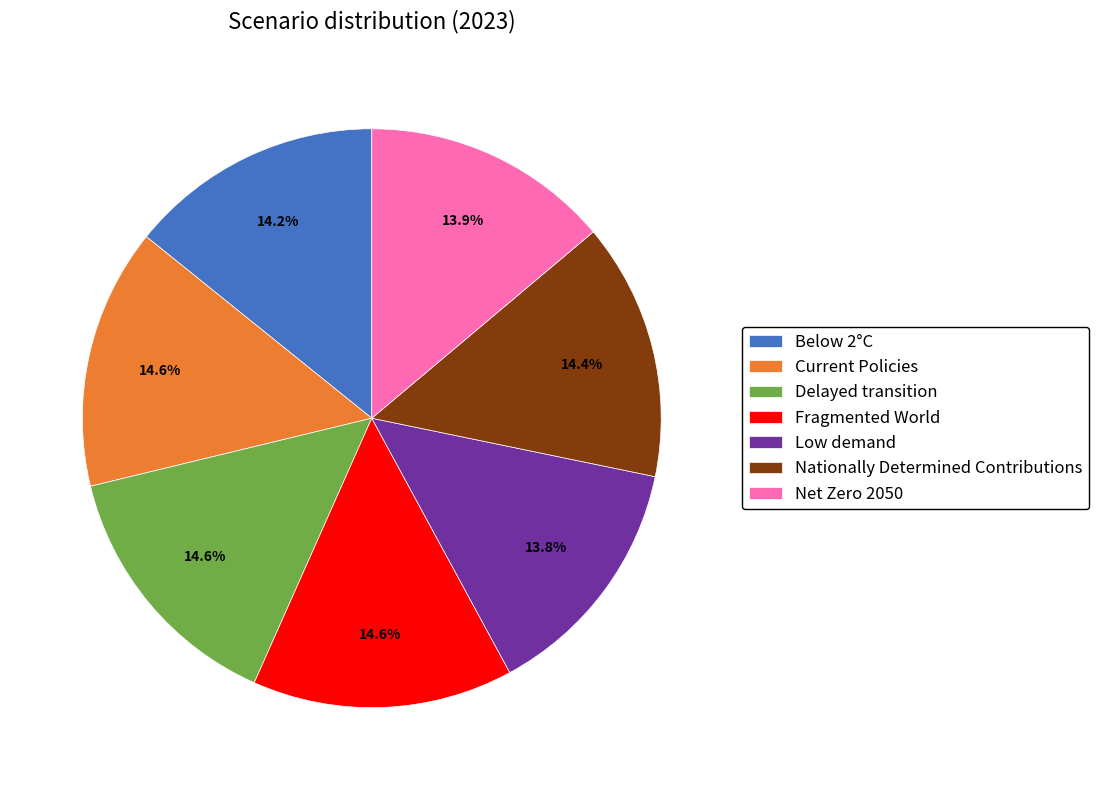

Does any single category account for the majority?

No